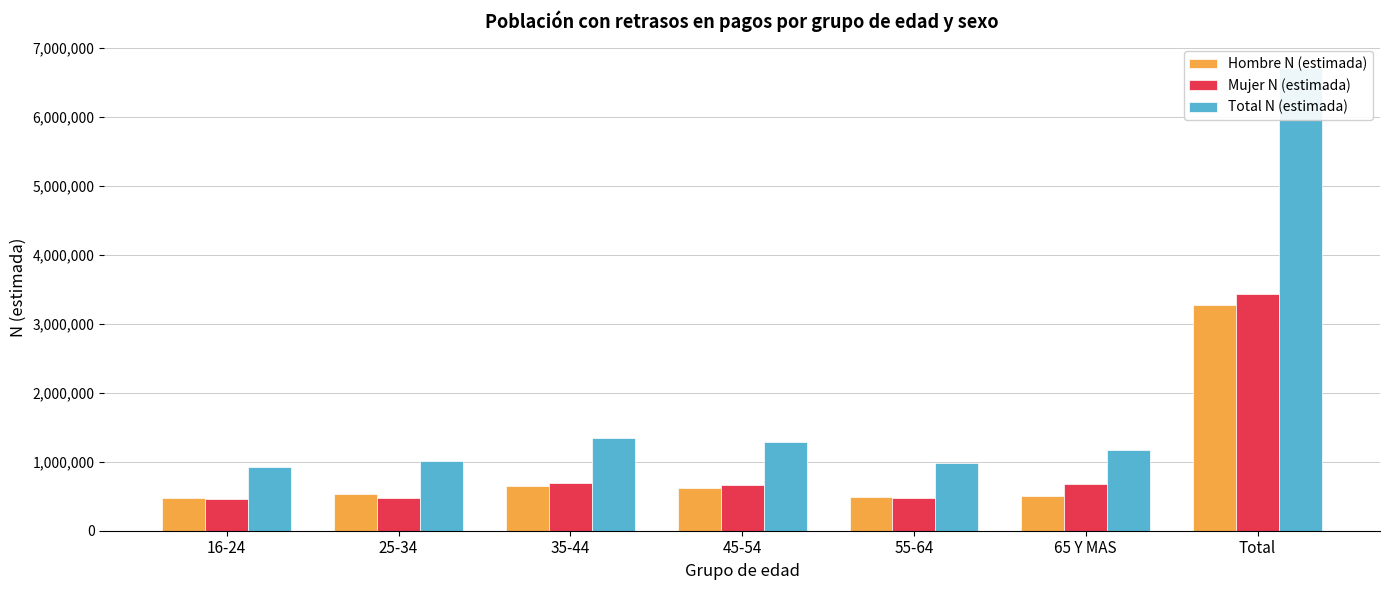

The value of Hombre N (estimada) at 45-54 is 1075906. True or false?

False